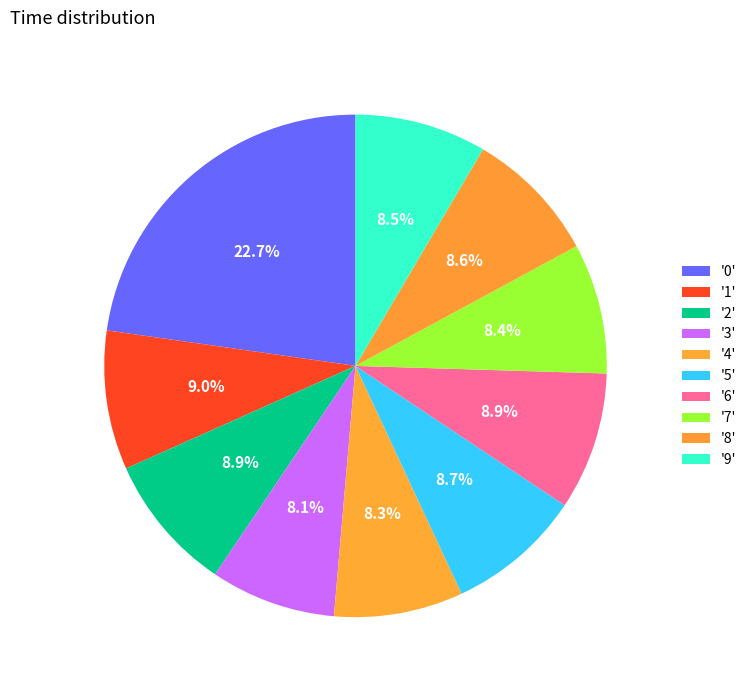

To the nearest percent, what is the average slice percentage?

10%